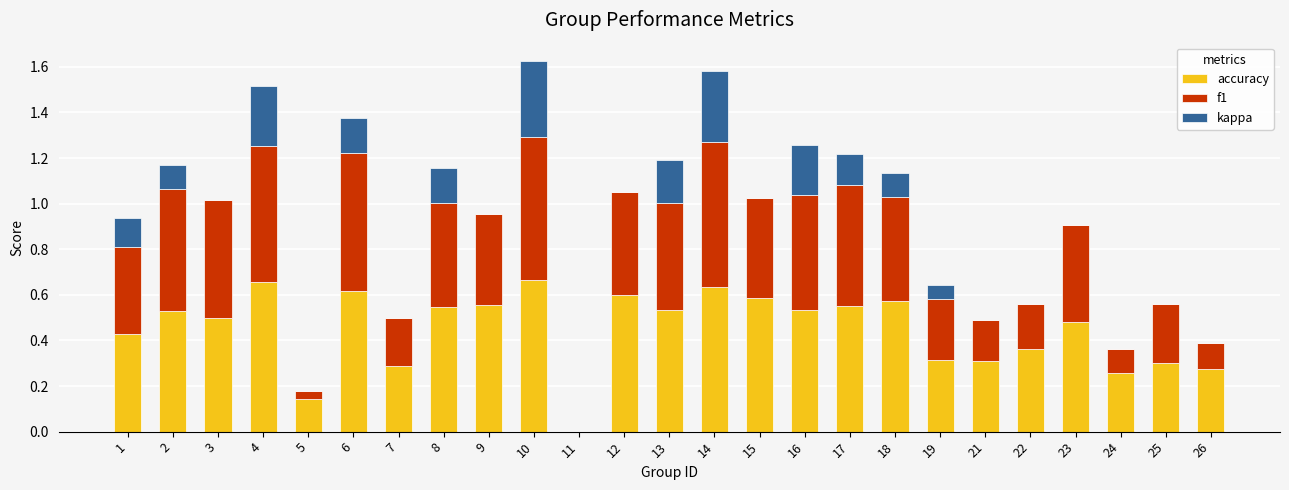

The accuracy series shows 0.3 at 12. True or false?

False